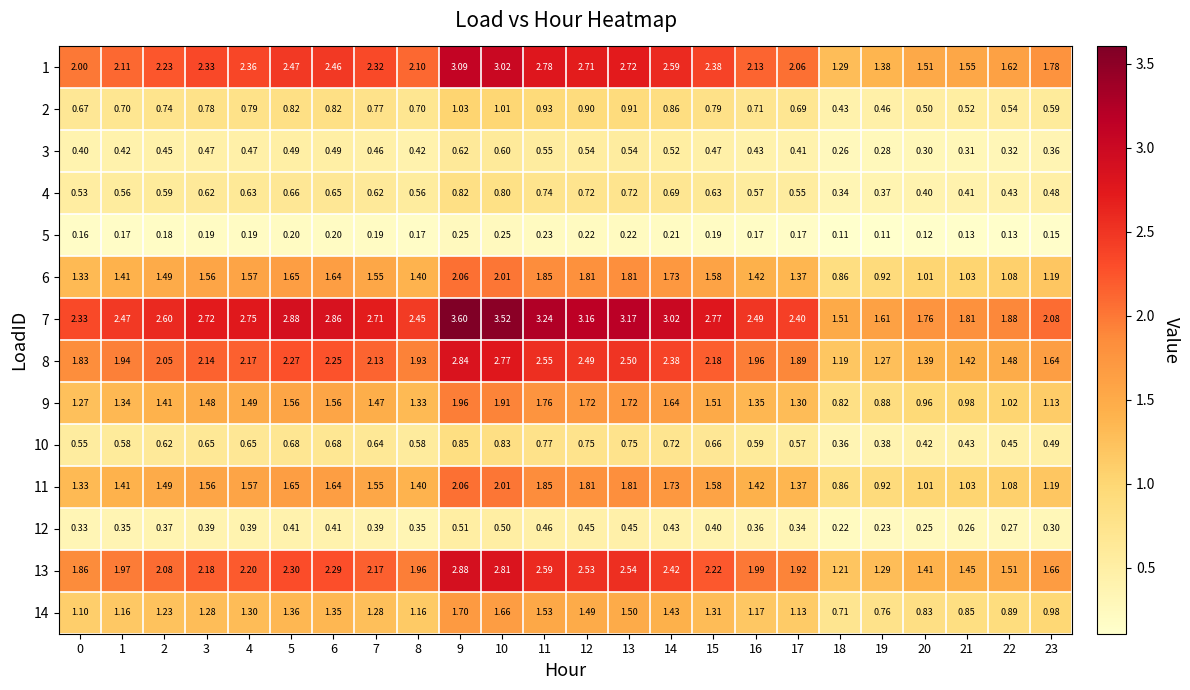

At which category is the sum across all series the highest?

9